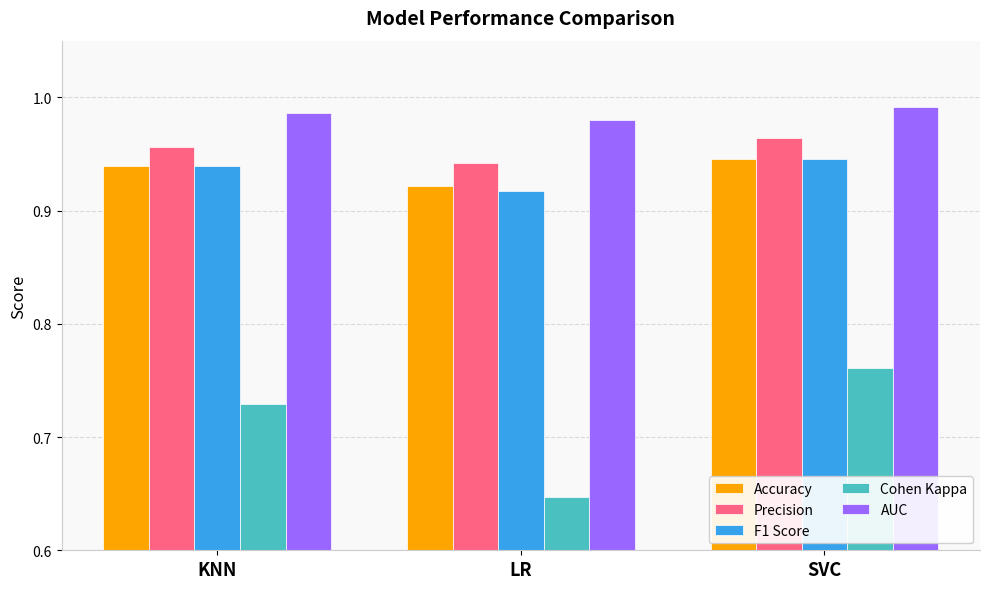

What is the difference between the highest and lowest values at LR?

0.3